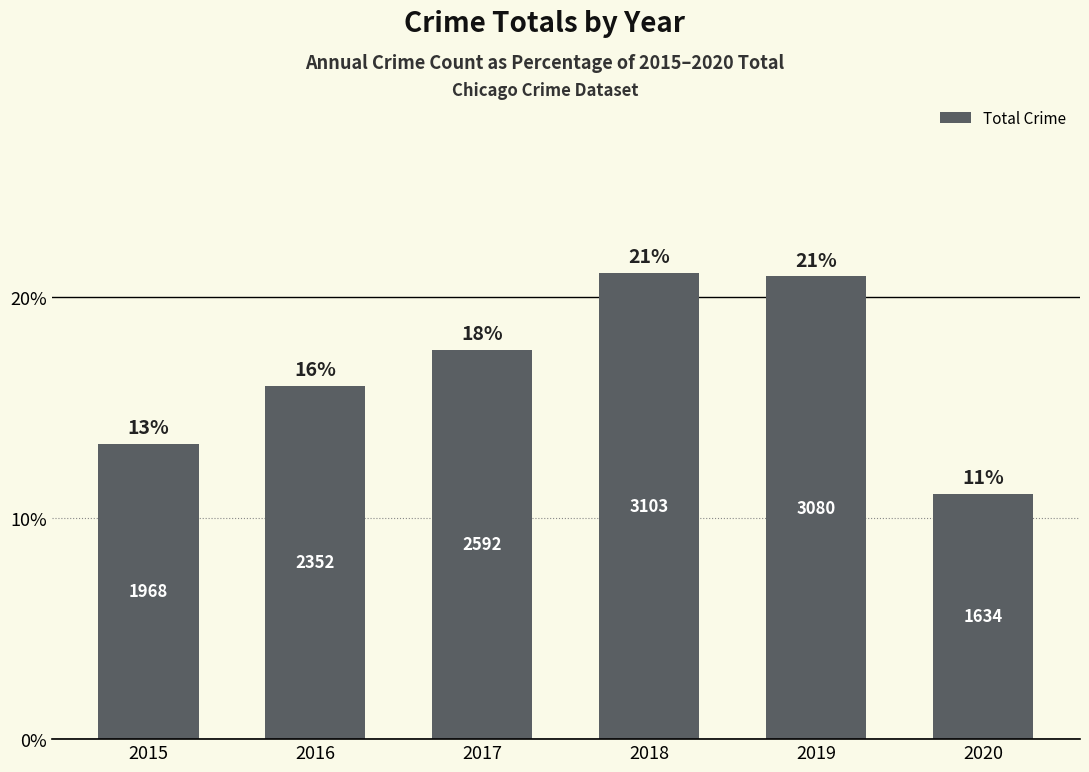

How many bars are there in total?

6